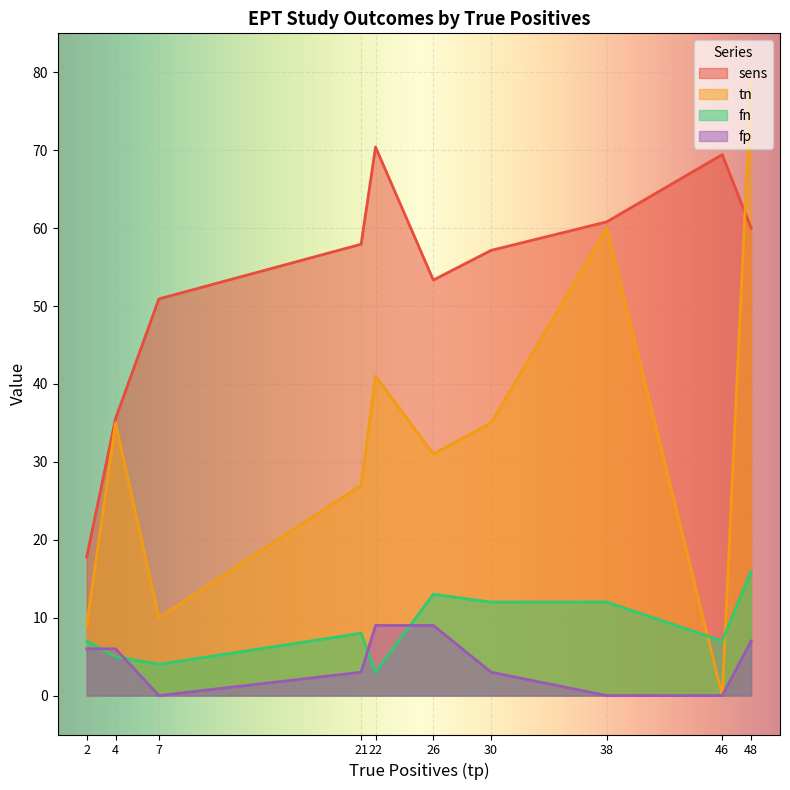

What is the sum of all fn values?

87.0